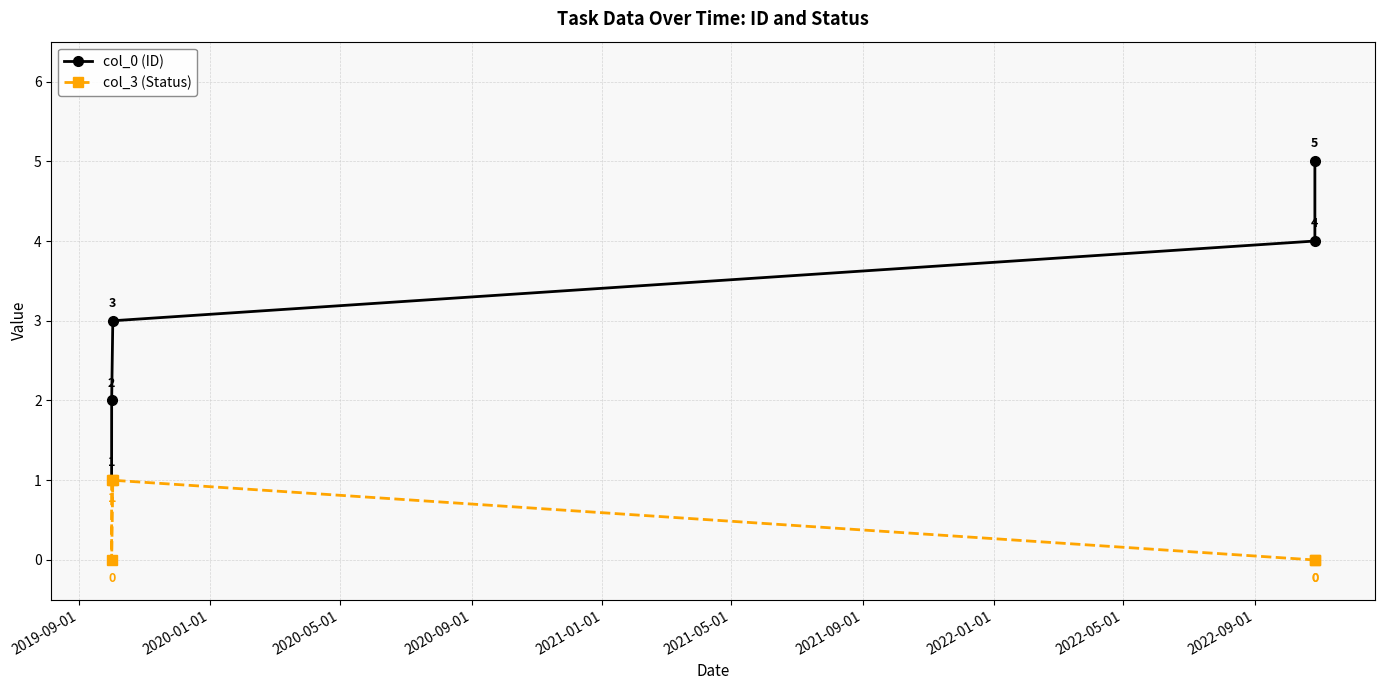

Which series has the largest range (max minus min)?

col_0 (ID)